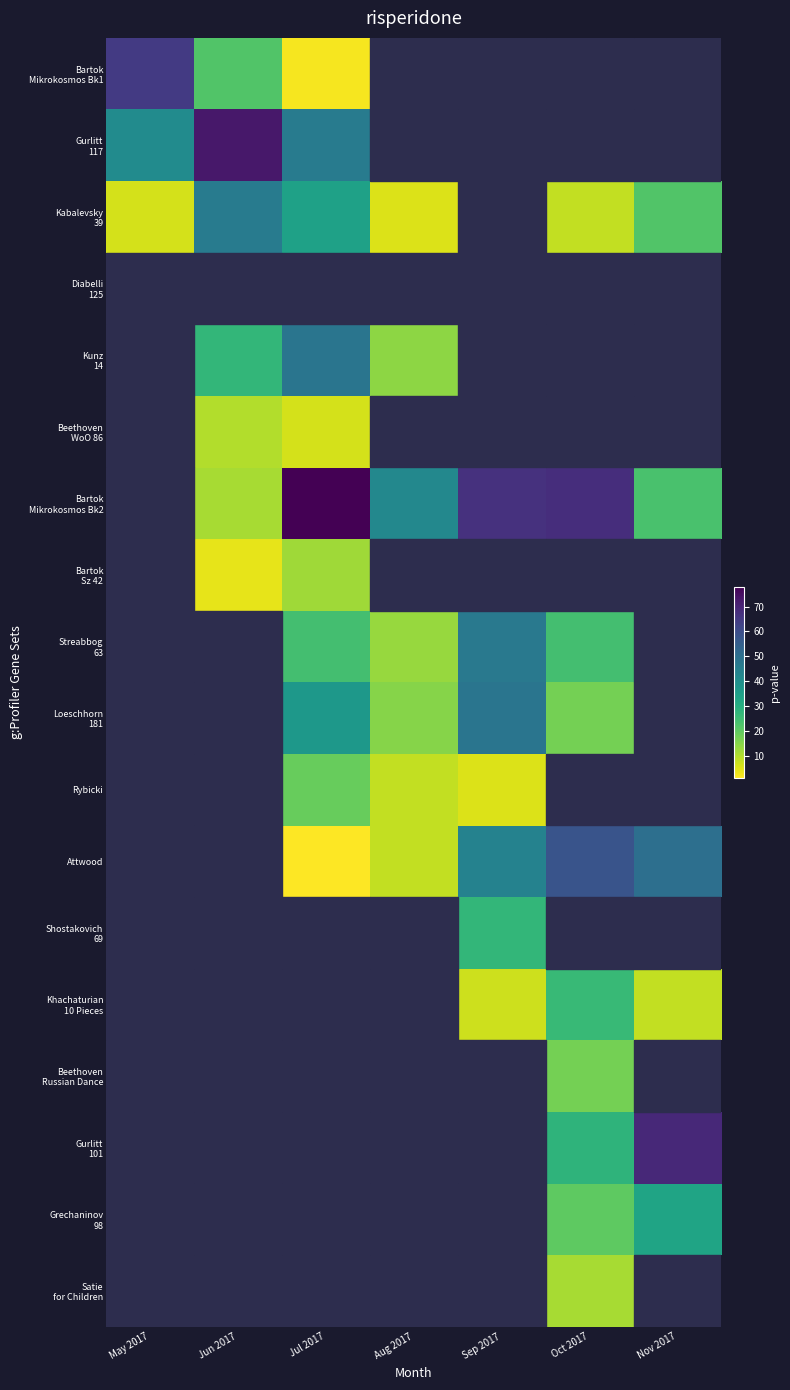

What is the highest value of the Kabalevsky 39 series?

46.0